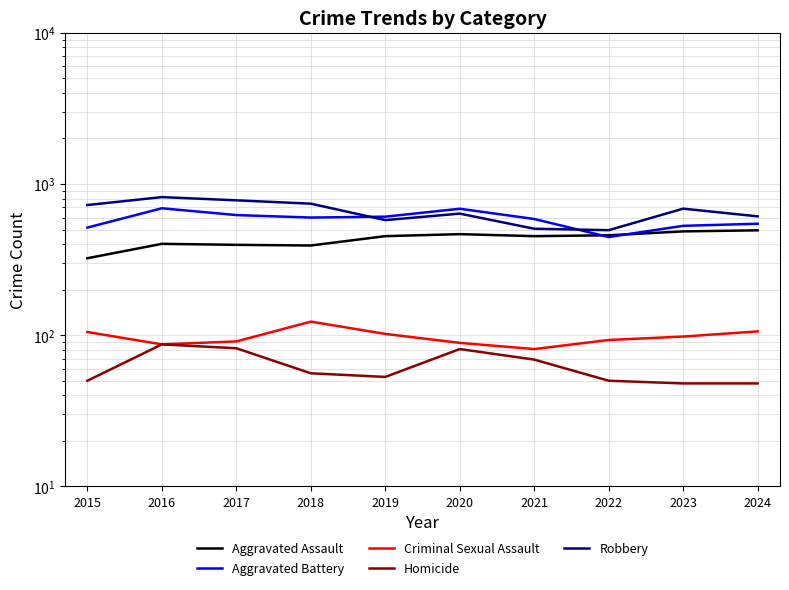

What is the difference between the maximum and minimum values in the Criminal Sexual Assault series?

42